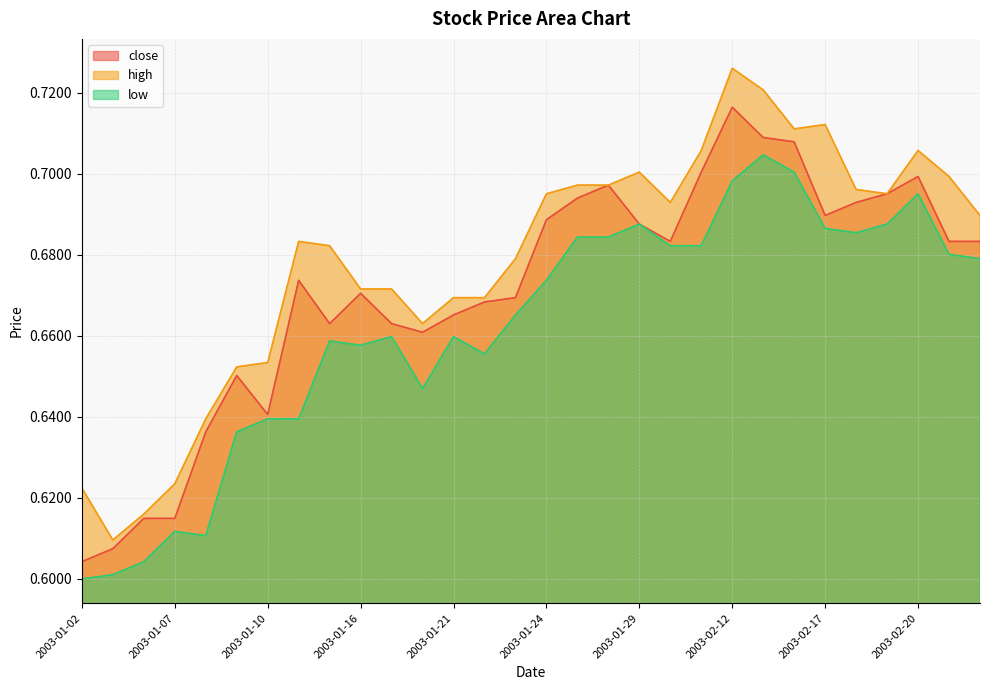

True or false: high and low intersect in this chart.

False